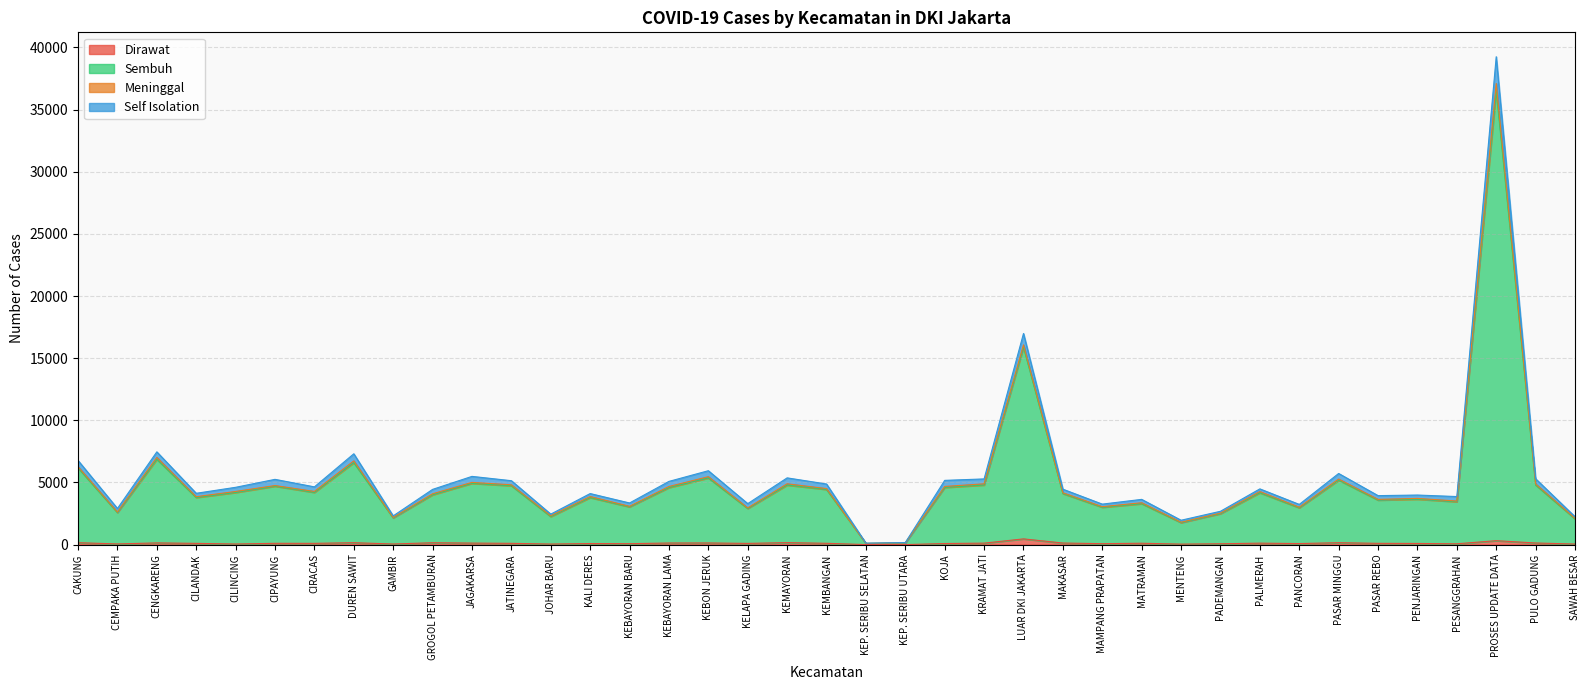

At which category does the chart reach its minimum across all series?

KEP. SERIBU UTARA